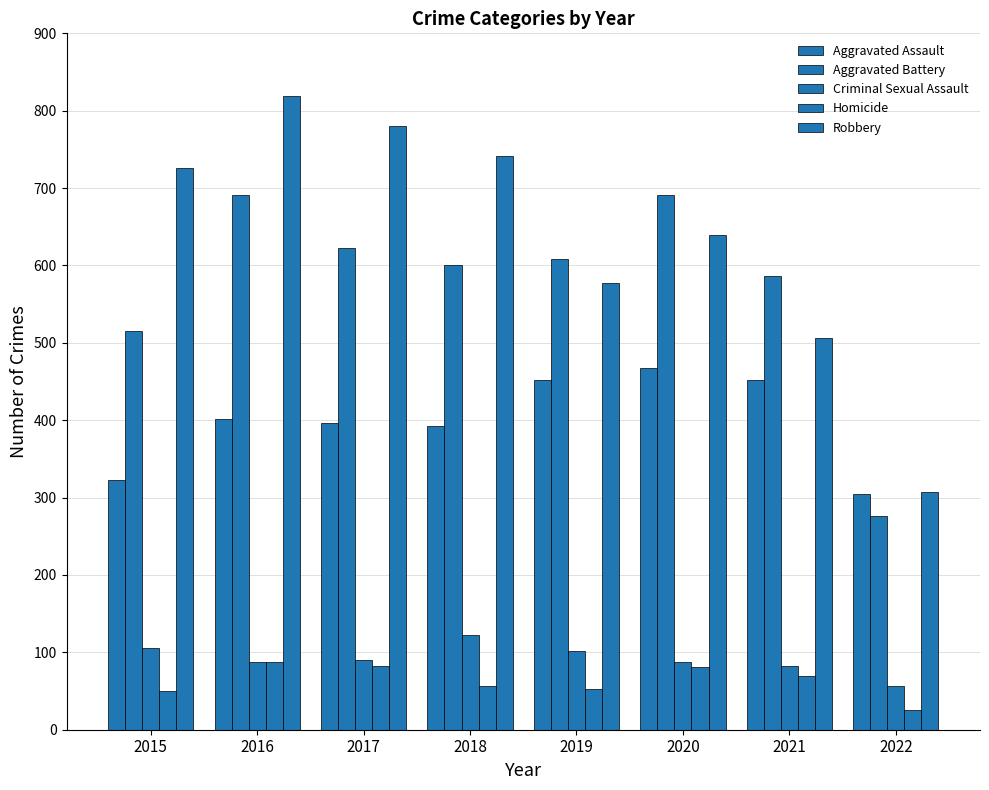

What is the value of the Aggravated Battery bar at the 1st from the left?

515